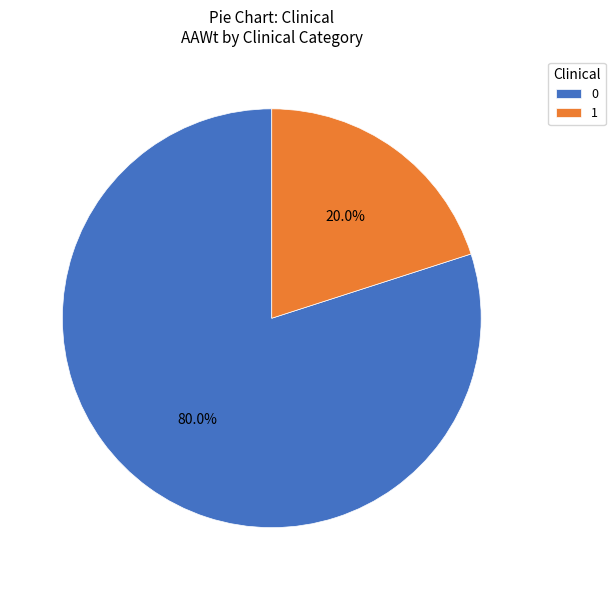

How many slices are in this pie chart?

2